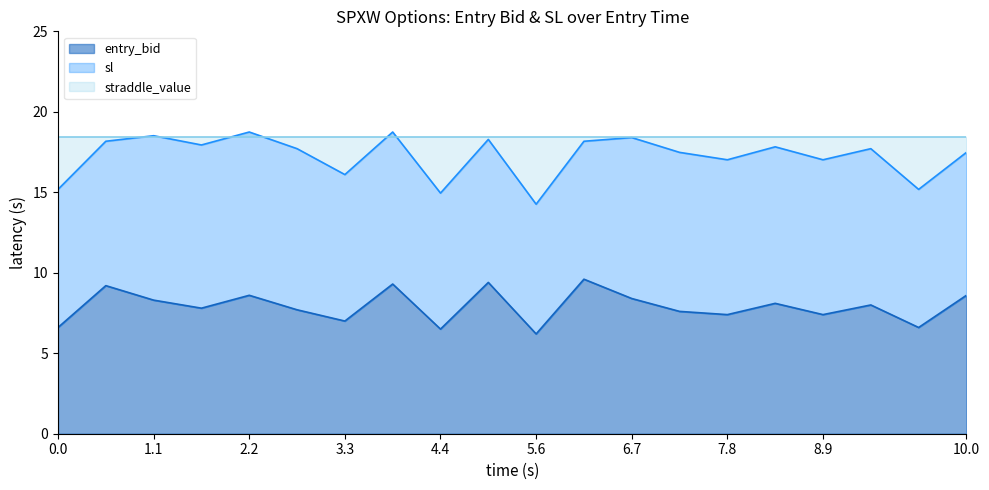

In entry_bid, how many points are lower than both neighbors (excluding endpoints)?

7